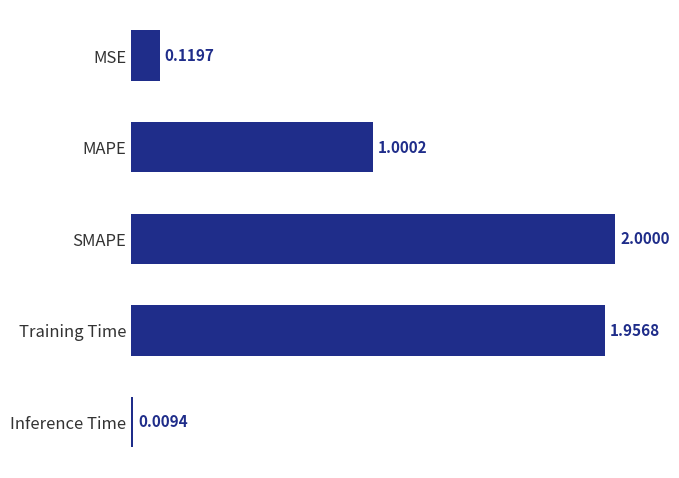

Which label corresponds to the largest value in the chart?

SMAPE